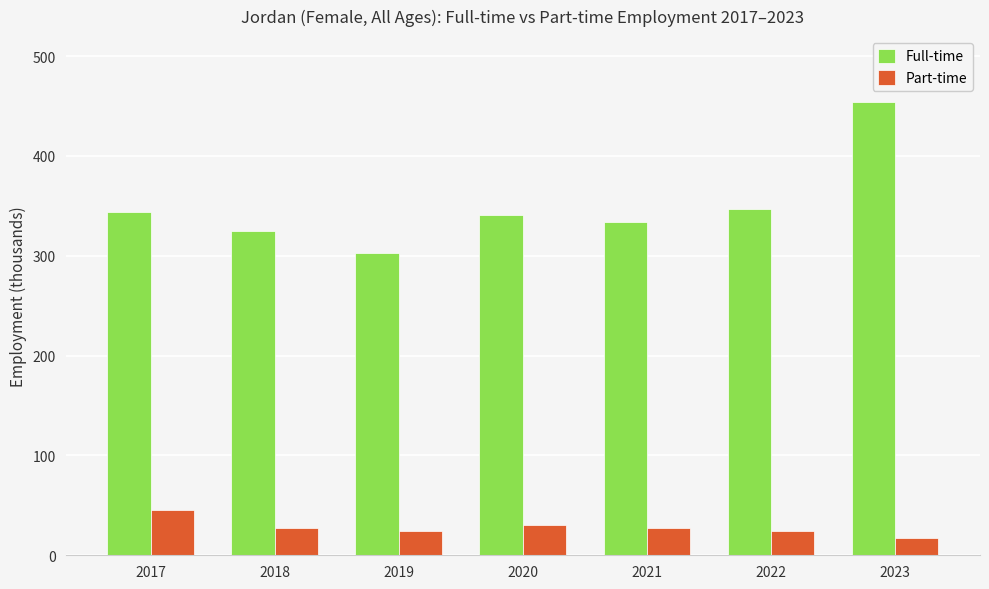

List the series in order of their peak value, lowest first.

Part-time, Full-time